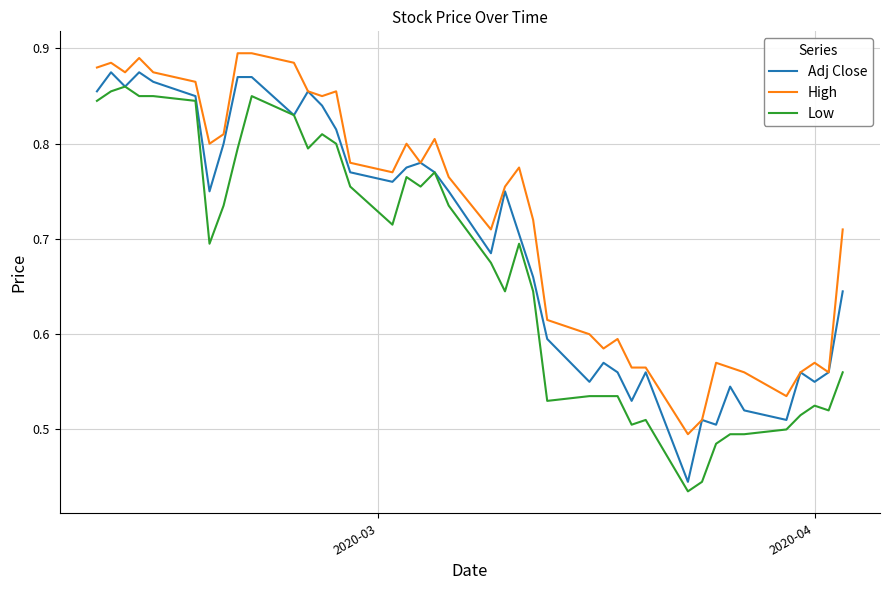

Which series has the largest total across all categories?

High